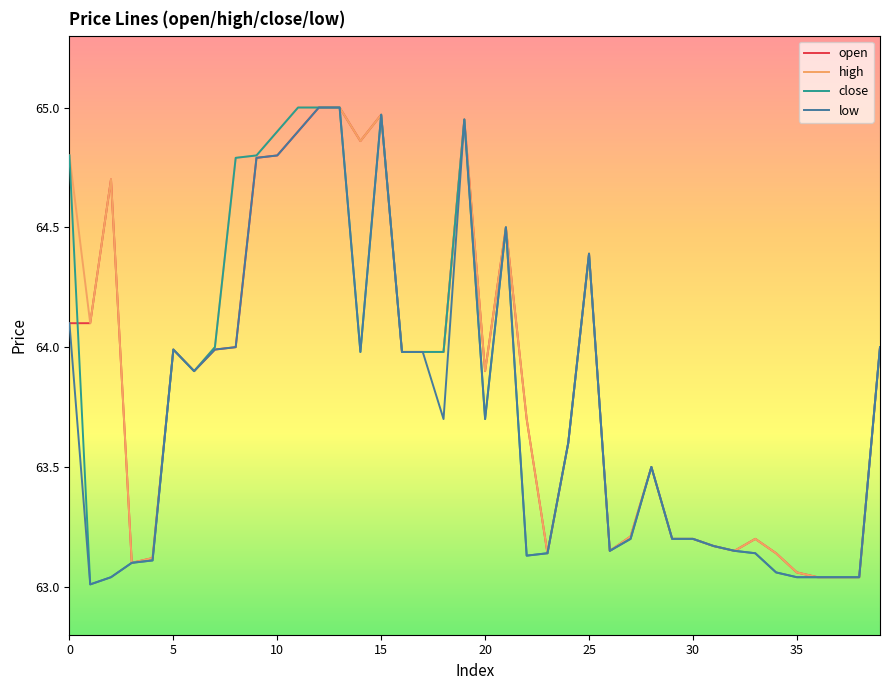

At which label does high reach its minimum?

36